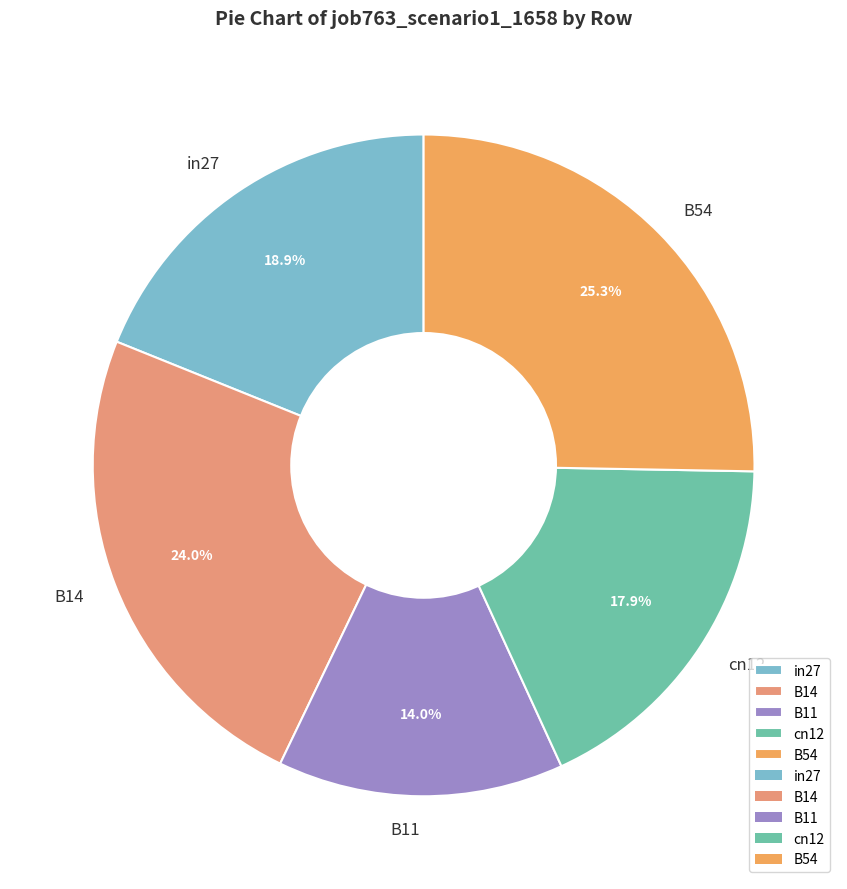

Is there a majority slice in this chart?

No